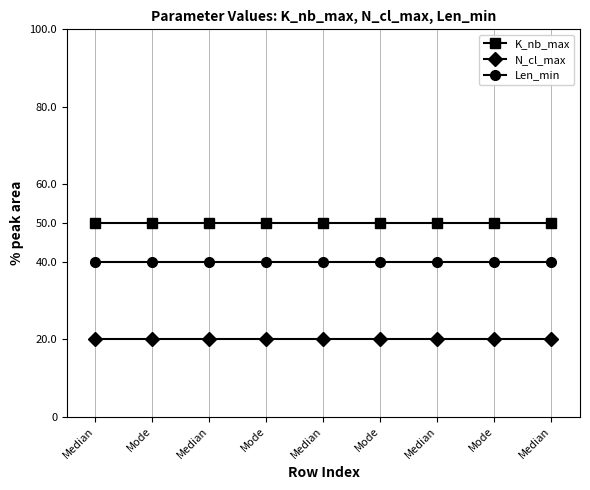

Read the N_cl_max value at Mode.

20